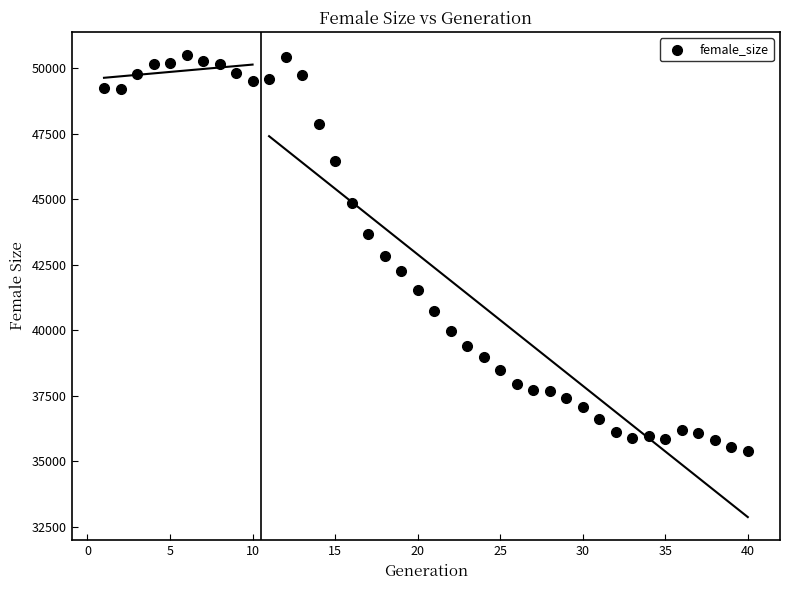

What is the range of Y values (max minus min)?

15128